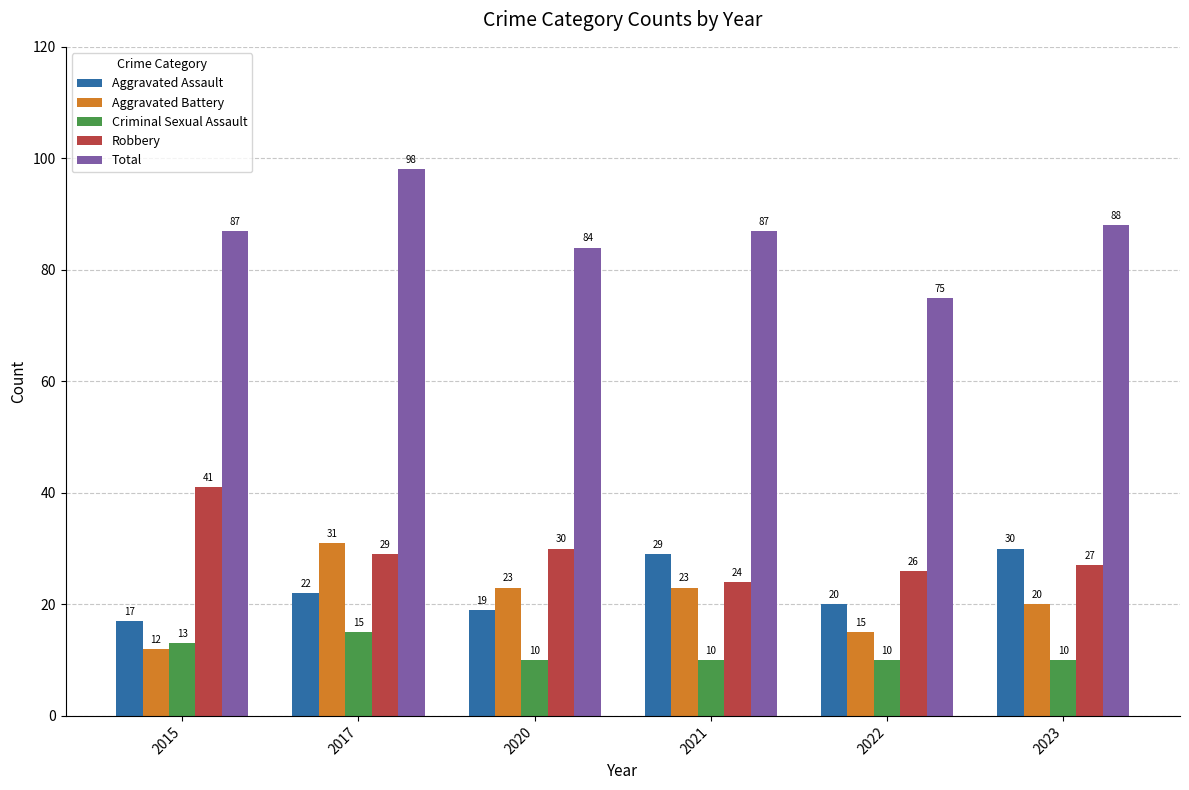

What is the value of the Total bar at the 1st from the left?

87